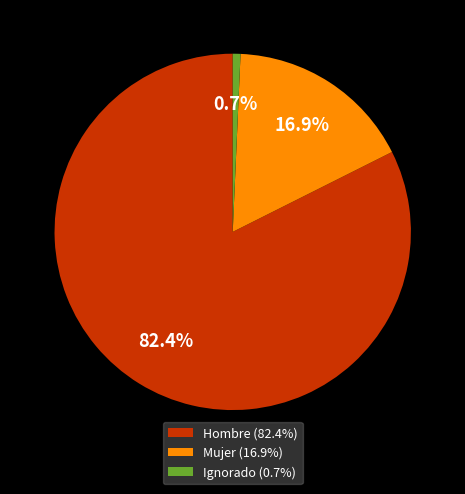

Which has a higher value, Ignorado (0.7%) or Mujer (16.9%)?

Mujer (16.9%)